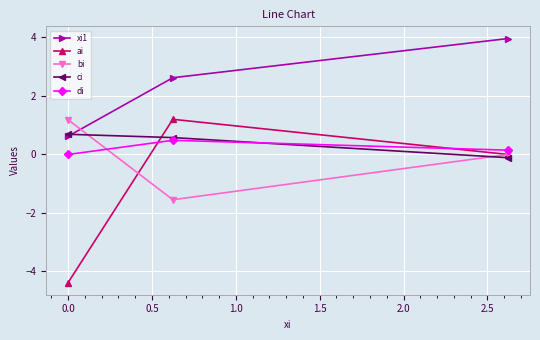

Which series has the largest total across all categories?

xi1